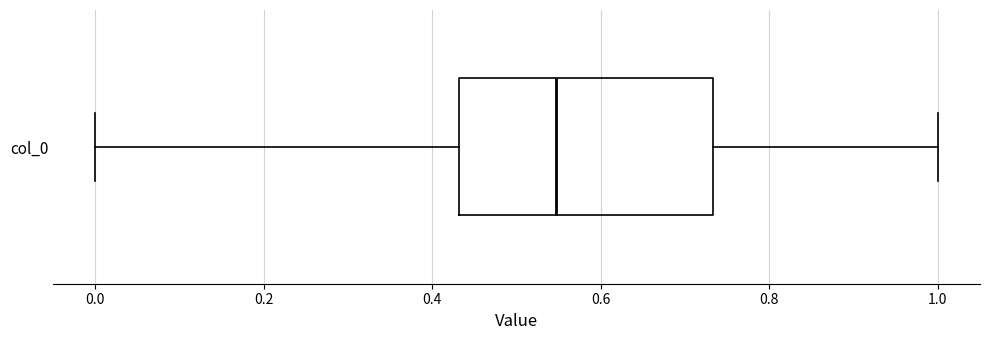

Where does the right whisker of the box for col_0 end on the x-axis? The values are not printed on the chart, so give them approximately, as read against the axis.

1.00